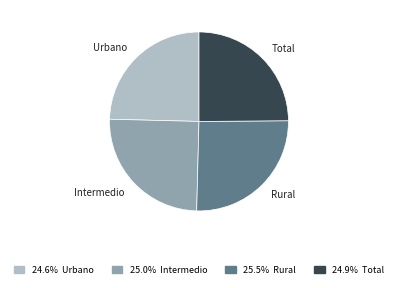

True or false: Rural accounts for 26% of the total.

True